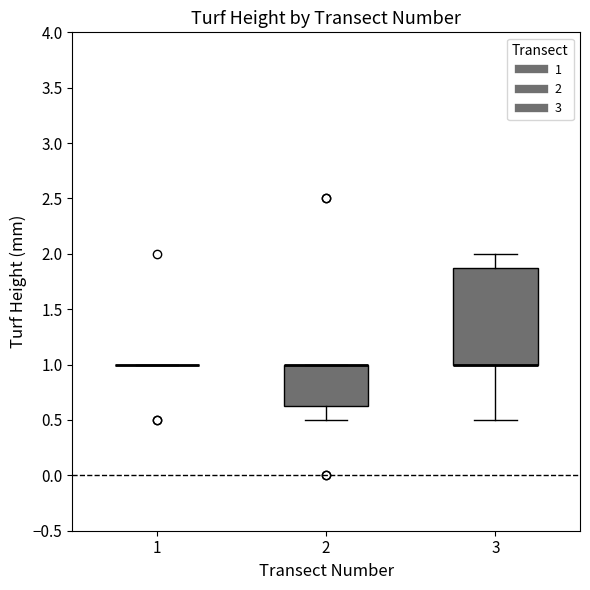

Reading left to right, transcribe this box plot: for each box, give where its median line is, the range the box spans, and where its two whiskers end, as read against the y-axis. The values are not printed on the chart, so give them approximately, as read against the axis.

1: box collapsed to a line at 1.00, whiskers 1.00 to 1.00
2: median 1.00 (drawn on the box's upper edge), box 0.65 to 1.00, whiskers 0.50 to 1.00
3: median 1.00 (drawn on the box's lower edge), box 1.00 to 1.90, whiskers 0.50 to 2.00